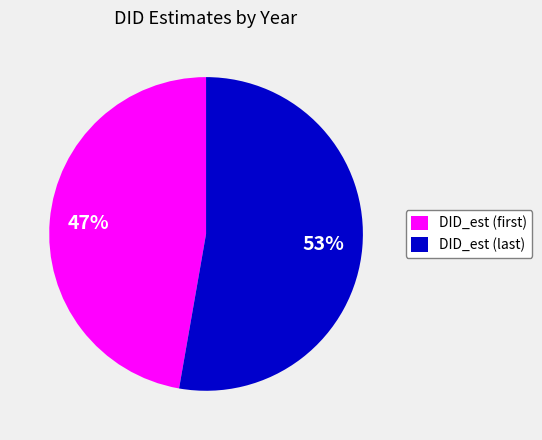

To the nearest percent, what is the average slice percentage?

50%